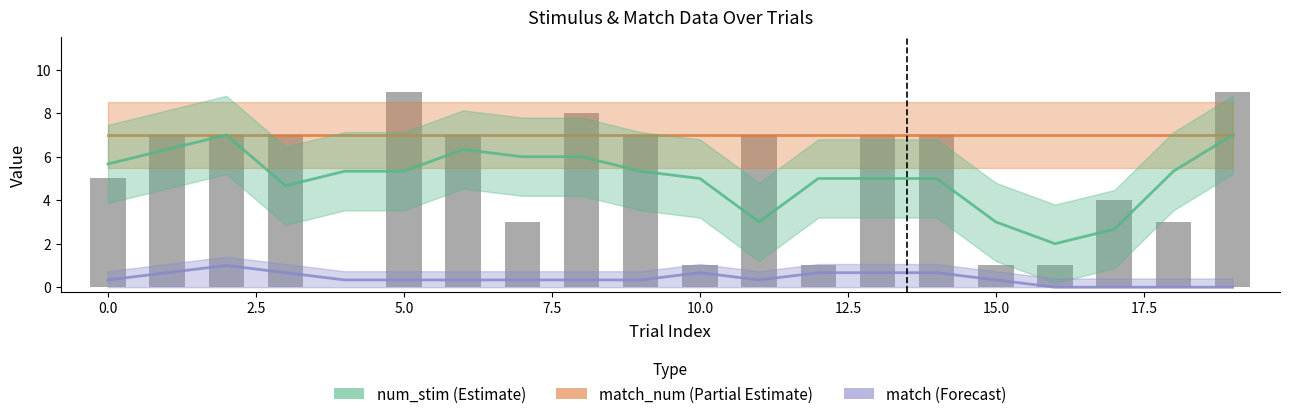

What is the average value of the num_stim series?

5.0